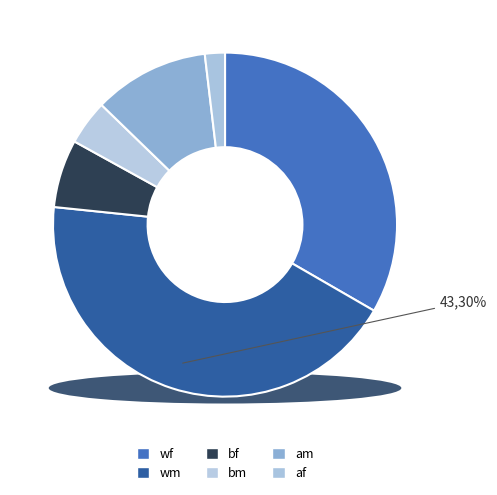

What percentage do am and wm together represent?

54.2%